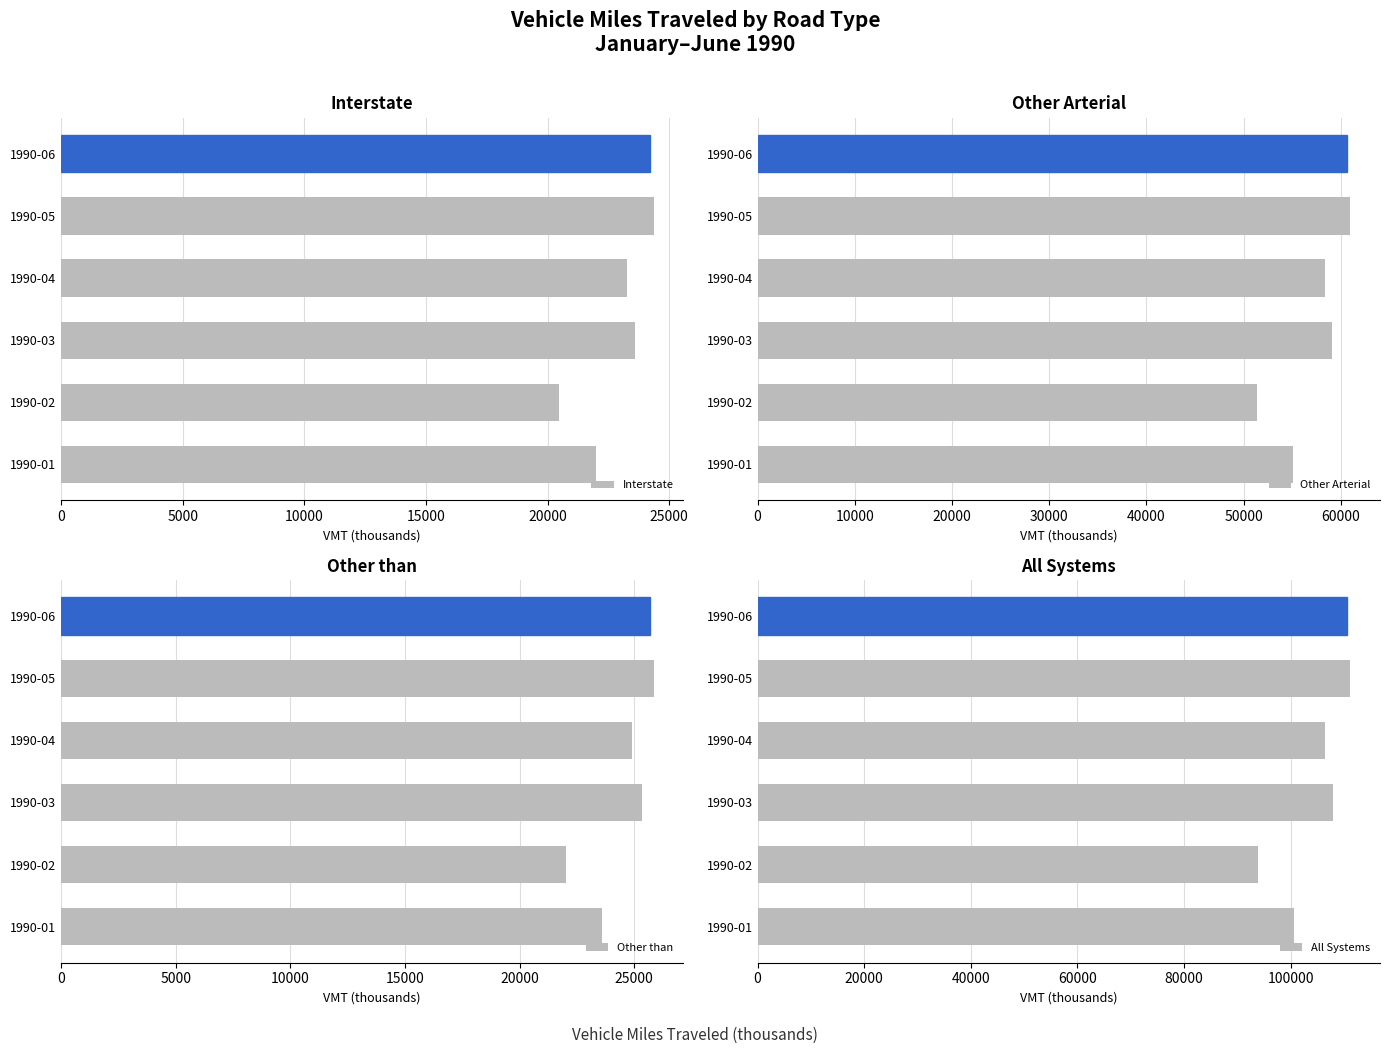

What is the lowest value of the All Systems series?

93836.8